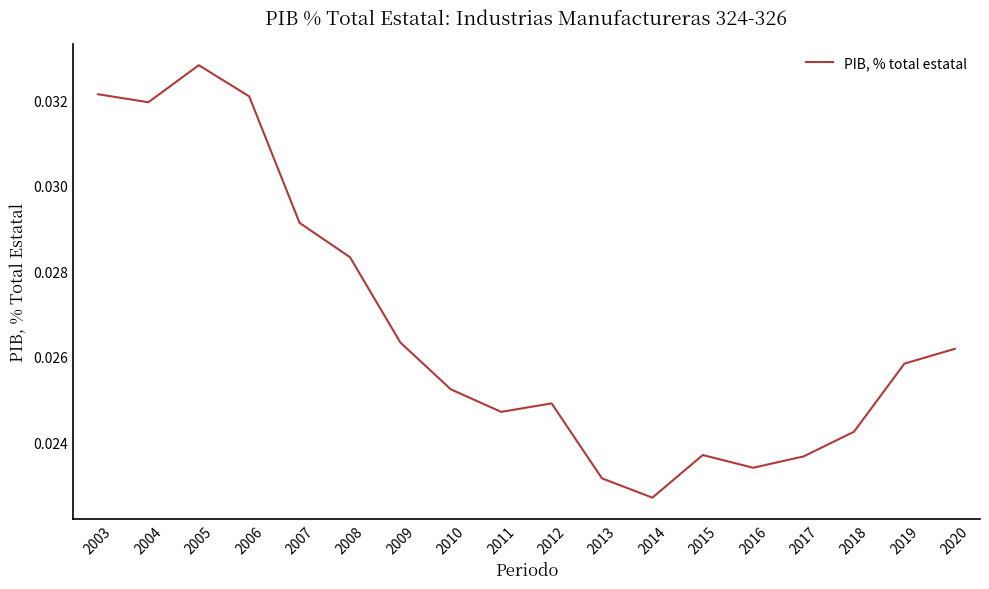

True or false: there are more than 1 points higher than both neighbors.

True